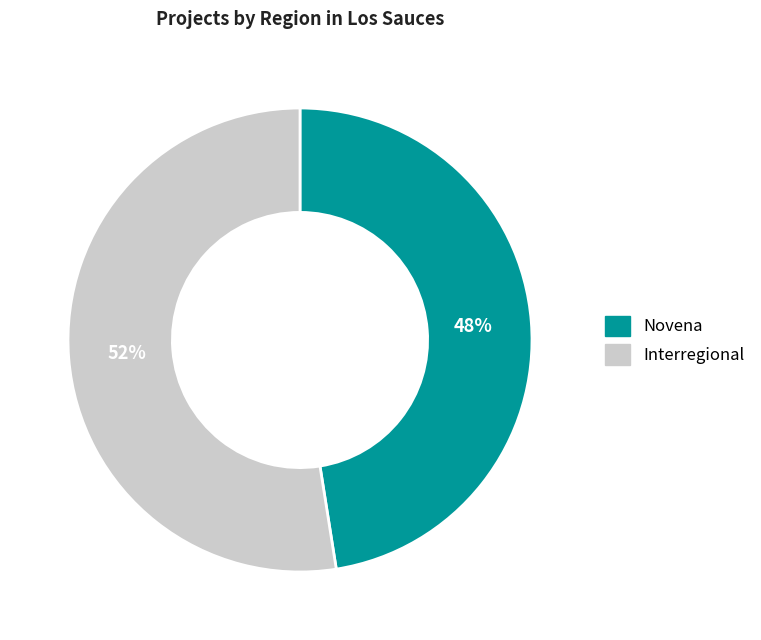

Which category has the smallest portion of the pie?

Novena